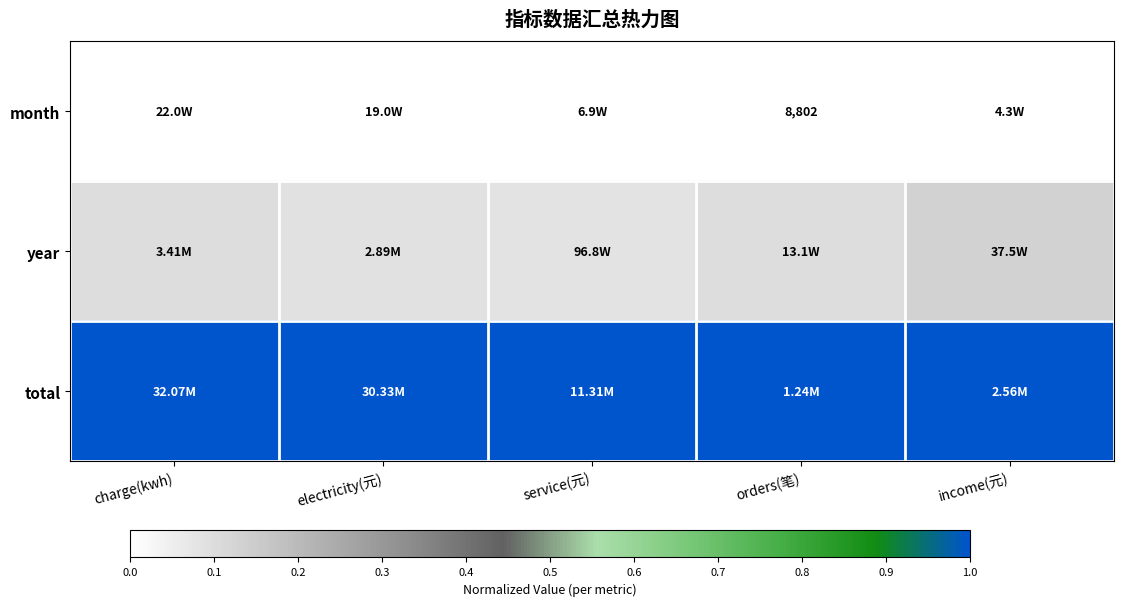

What is the spread (max minus min) of values at orders(笔)?

1.0